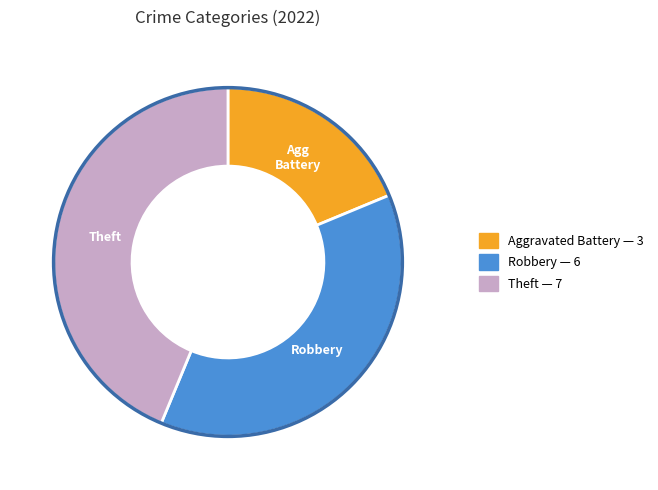

Count the number of slices in the pie.

3